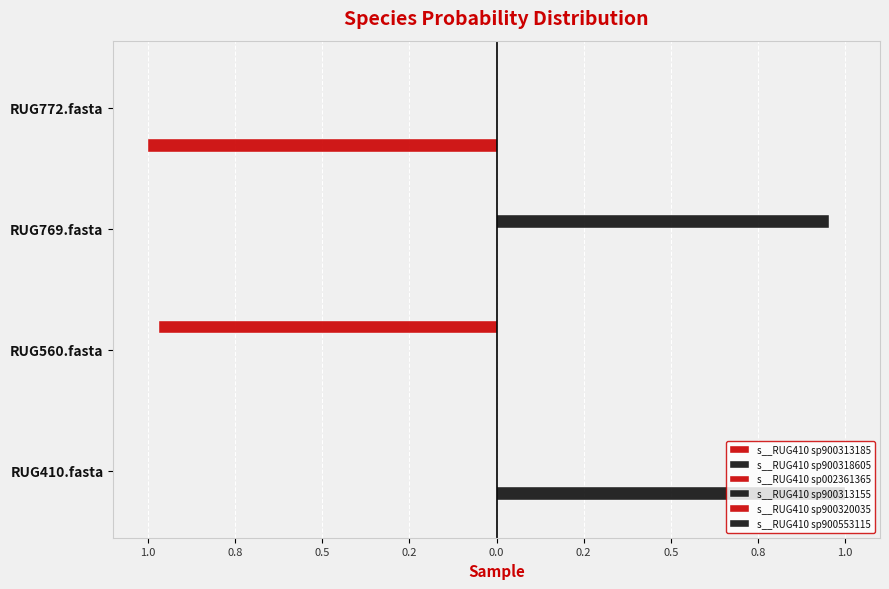

How many data points in s__RUG410 sp900320035 are less than 0?

2